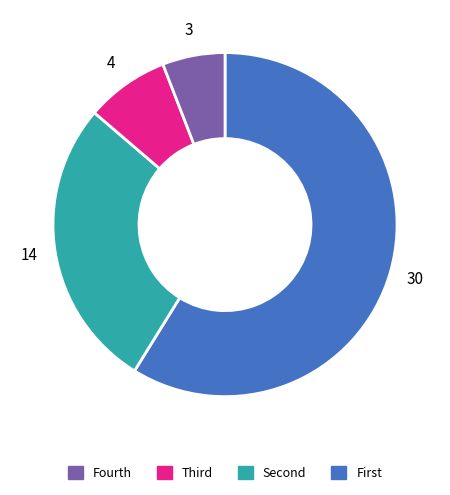

Is there any slice that represents more than half of the pie?

Yes